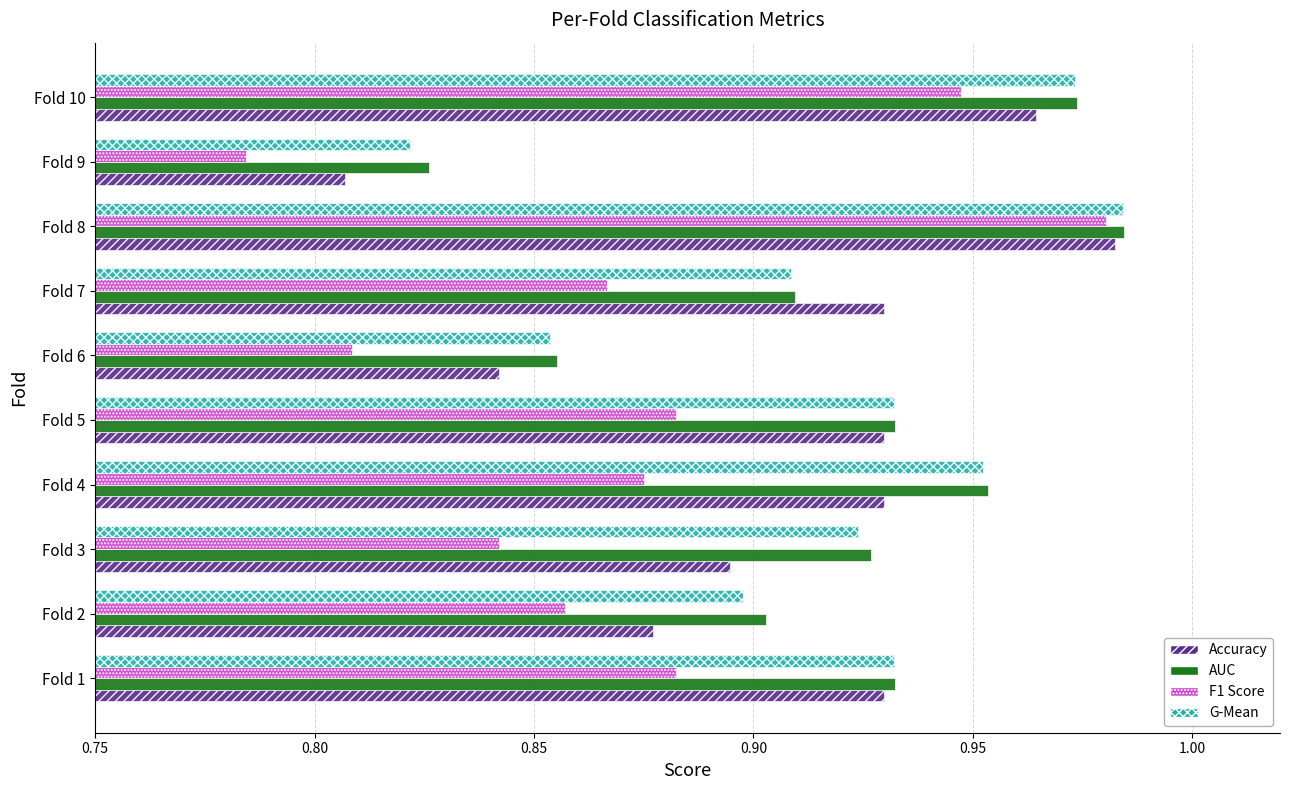

Which series changed the most between Fold 3 and Fold 9?

G-Mean